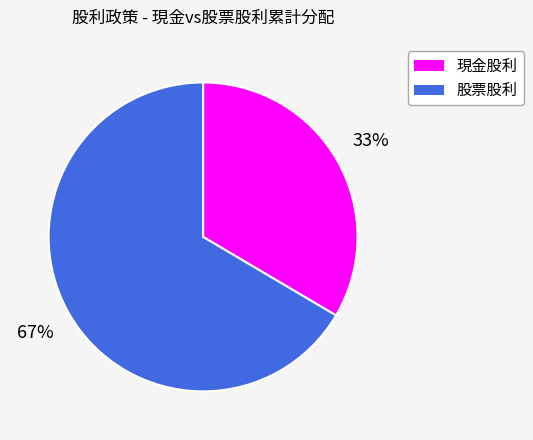

Count the number of slices in the pie.

2